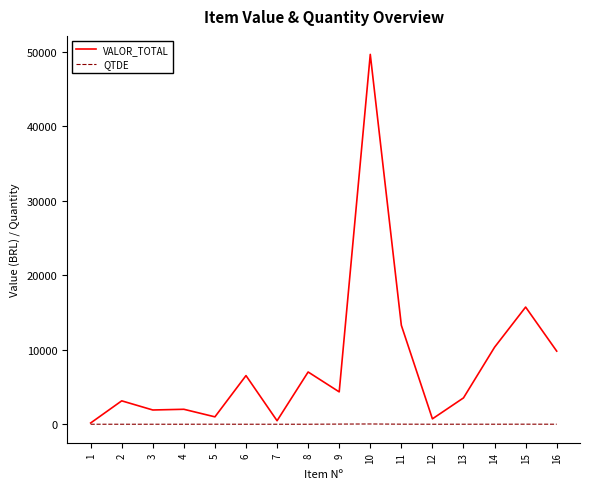

Which series changed the most between 2 and 15?

VALOR_TOTAL